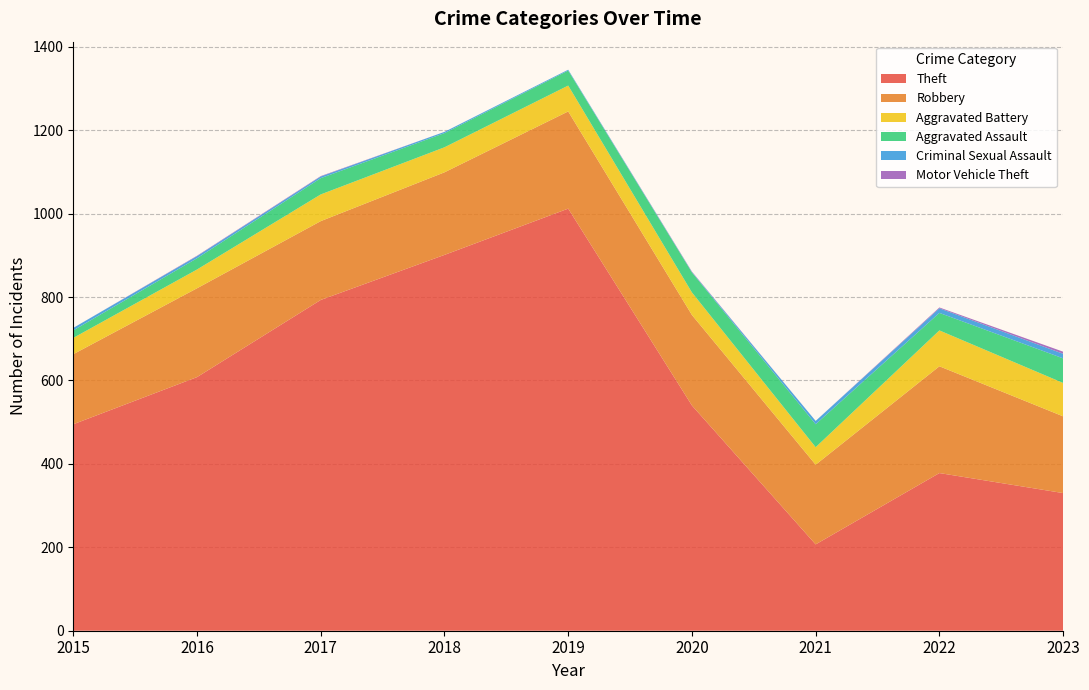

Reading left to right, what are all the values shown in this chart?

Theft: 2015=495	2016=608	2017=793	2018=901	2019=1012	2020=540	2021=207	2022=378	2023=330
Robbery: 2015=168	2016=213	2017=189	2018=198	2019=233	2020=217	2021=191	2022=256	2023=184
Aggravated Battery: 2015=39	2016=45	2017=64	2018=60	2019=62	2020=54	2021=42	2022=86	2023=80
Aggravated Assault: 2015=18	2016=27	2017=39	2018=34	2019=36	2020=48	2021=55	2022=42	2023=59
Criminal Sexual Assault: 2015=6	2016=5	2017=4	2018=3	2019=2	2020=1	2021=8	2022=11	2023=11
Motor Vehicle Theft: 2015=0	2016=1	2017=1	2018=0	2019=0	2020=1	2021=0	2022=2	2023=5